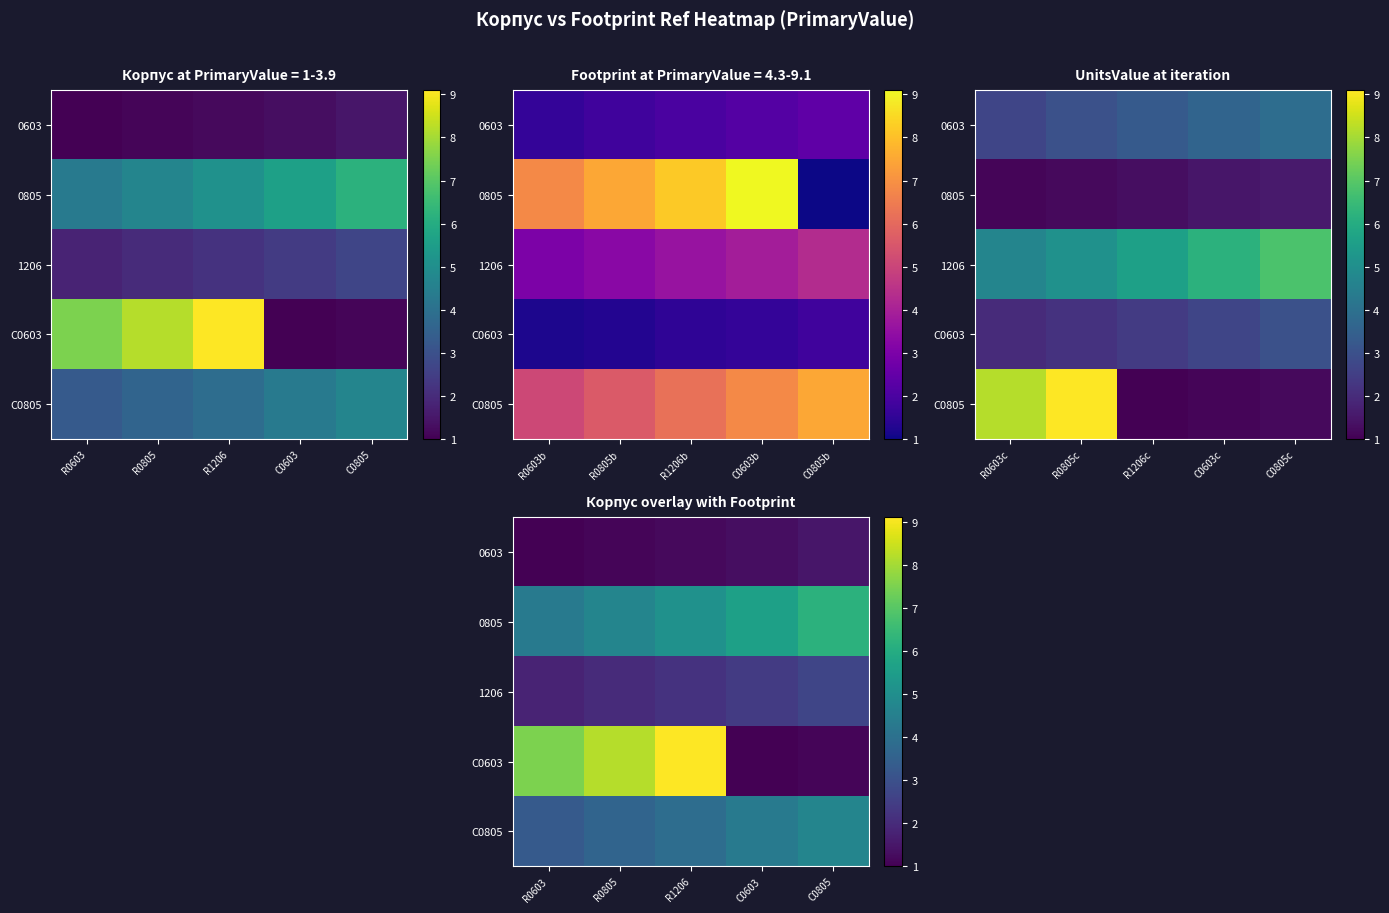

At how many categories does at least one series exceed 6?

4